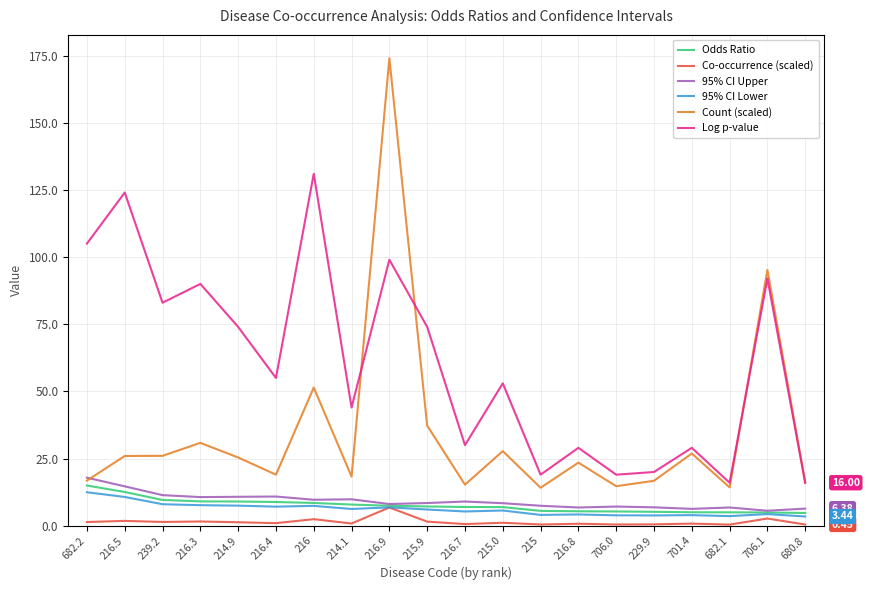

Is it true that Odds Ratio equals 2.5 at 229.9?

False